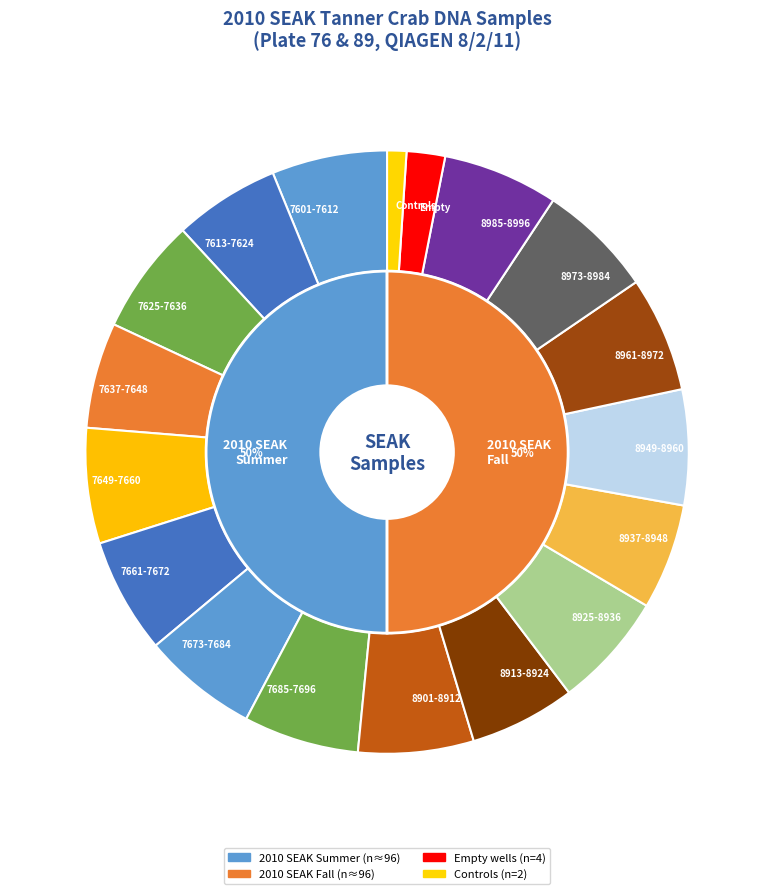

Does 2010 SEAK Fall account for over 50% of the chart?

No